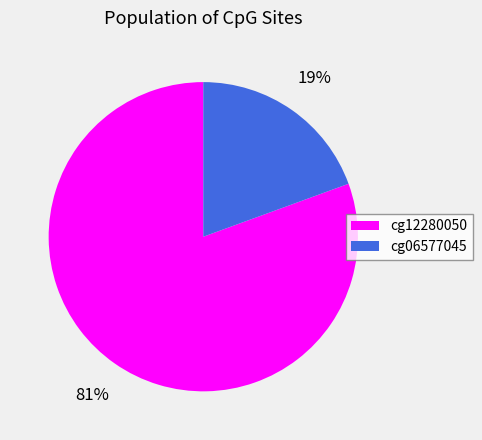

The cg06577045 slice represents 19% of the pie. True or false?

True